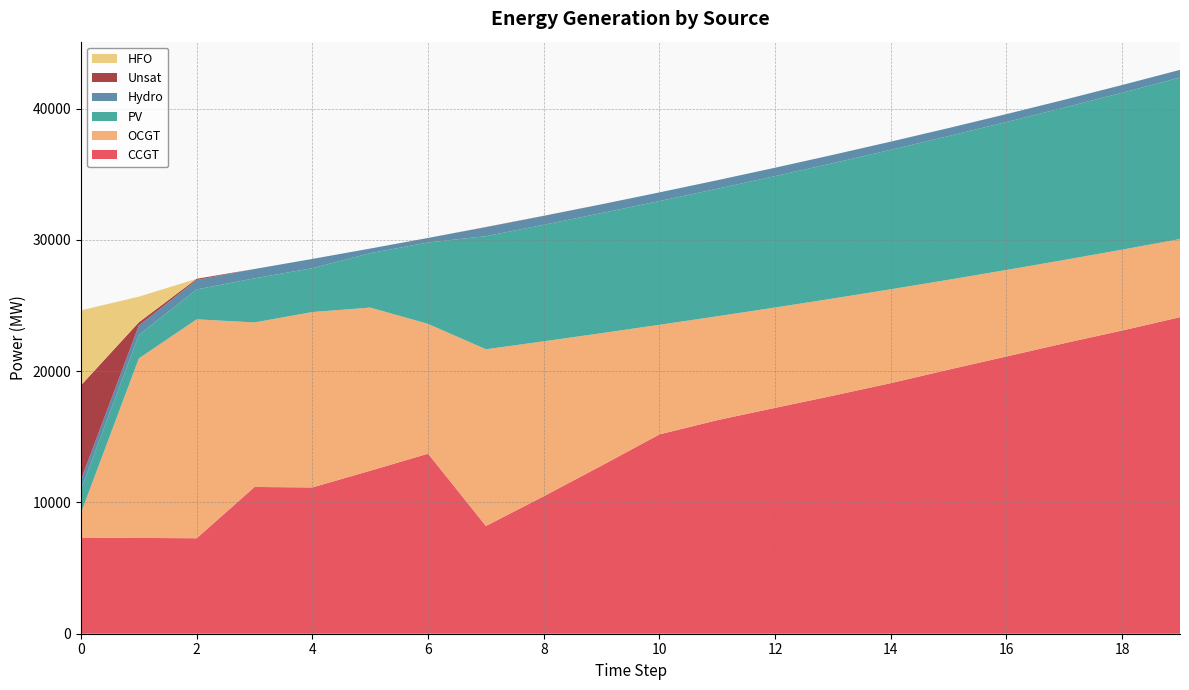

Reading left to right, list all the values displayed in this chart.

CCGT: 7323	7299	7274	11180	11144	12418	13715	8208	10473	12808	15184	16269	17207	18134	19091	20118	21122	22132	23099	24116
OCGT: 1891	13678	16679	12536	13363	12430	9889	13465	11804	10092	8351	7916	7645	7404	7151	6850	6590	6345	6163	5953
PV: 1791	1782	2277	3360	3343	4144	6203	8614	8878	9149	9427	9713	10011	10313	10624	10945	11272	11607	11951	12305
Hydro: 734	726	719	712	704	352	345	682	675	667	660	652	641	632	624	612	605	597	590	583
Unsat: 7192	243	92	0	0	0	0	16	11	3	1	0	0	1	1	0	0	0	1	1
HFO: 5705	1952	0	0	0	0	0	0	0	0	0	0	0	0	0	0	0	0	0	0